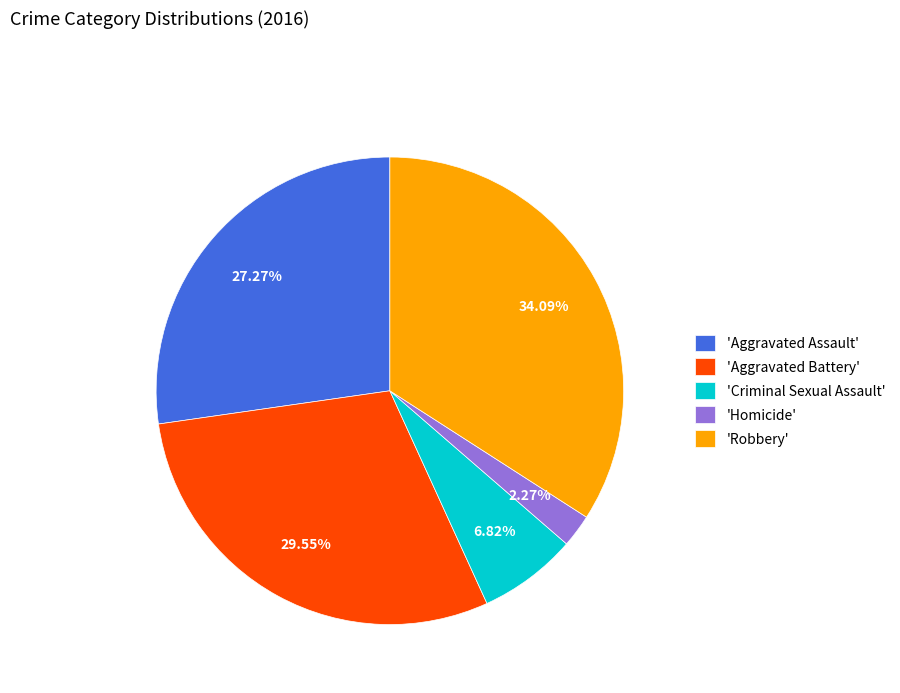

Which has a higher value, 'Aggravated Assault' or 'Aggravated Battery'?

'Aggravated Battery'